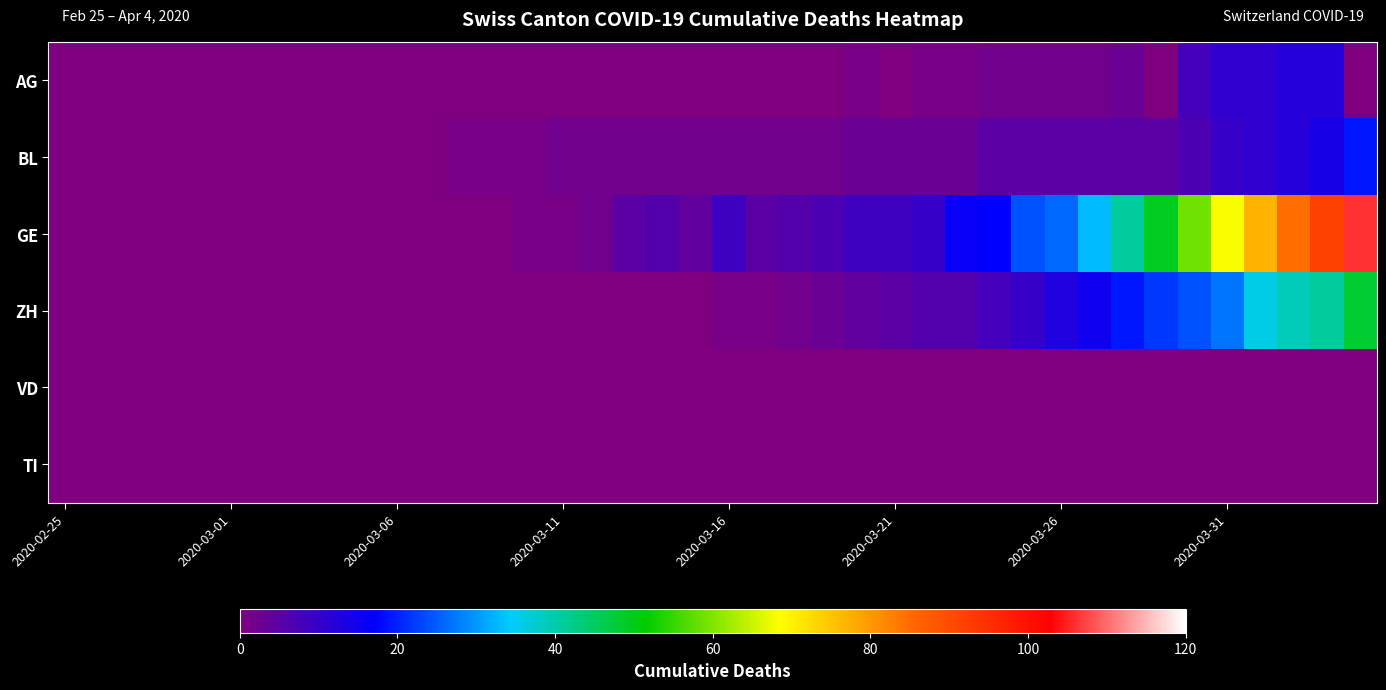

Reading left to right, what are all the values shown in this chart?

AG: 0	0	0	0	0	0	0	0	0	0	0	0	0	0	0	0	0	0	0	0	0	0	0	0	1	0	1	1	2	2	2	2	3	0	8	11	11	12	12	0
BL: 0	0	0	0	0	0	0	0	0	0	0	0	1	1	1	2	2	2	2	2	2	2	2	2	3	3	3	3	5	5	5	5	5	5	7	10	11	12	14	19
GE: 0	0	0	0	0	0	0	0	0	0	0	0	0	0	1	1	2	5	6	4	9	5	6	7	9	9	10	16	17	24	26	33	41	49	59	68	77	85	92	106
ZH: 0	0	0	0	0	0	0	0	0	0	0	0	0	0	0	0	0	0	0	0	1	1	2	3	4	5	6	6	8	10	13	15	19	22	24	27	36	39	41	48
VD: 0	0	0	0	0	0	0	0	0	0	0	0	0	0	0	0	0	0	0	0	0	0	0	0	0	0	0	0	0	0	0	0	0	0	0	0	0	0	0	0
TI: 0	0	0	0	0	0	0	0	0	0	0	0	0	0	0	0	0	0	0	0	0	0	0	0	0	0	0	0	0	0	0	0	0	0	0	0	0	0	0	0